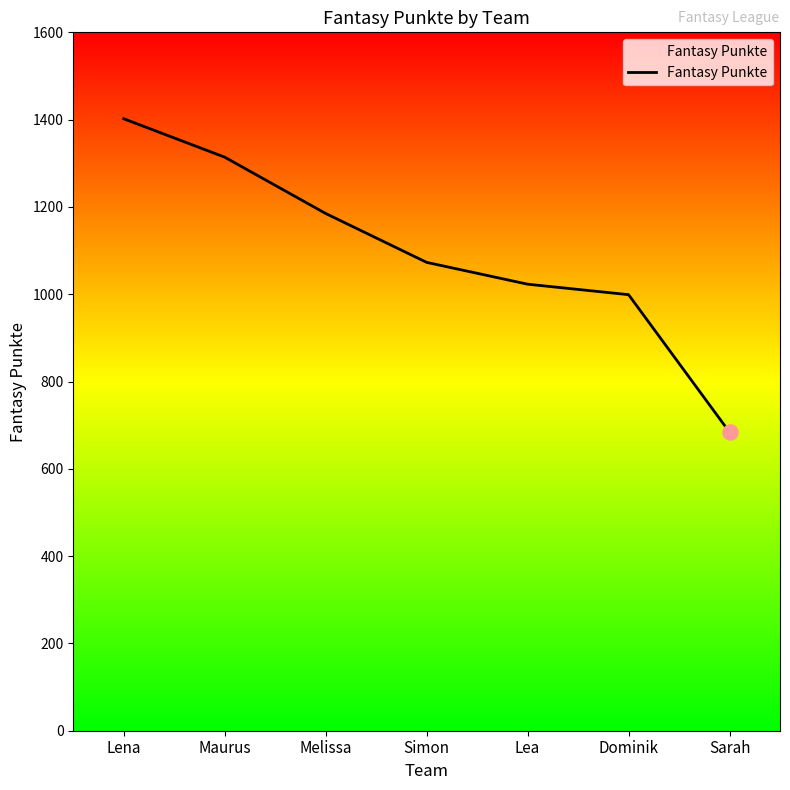

Approximately how many times larger is the value at Dominik compared to Lena?

0.7